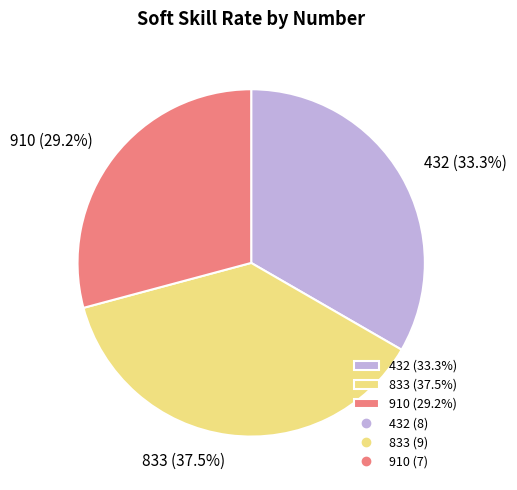

Rank the categories by value from lowest to highest.

910, 432, 833